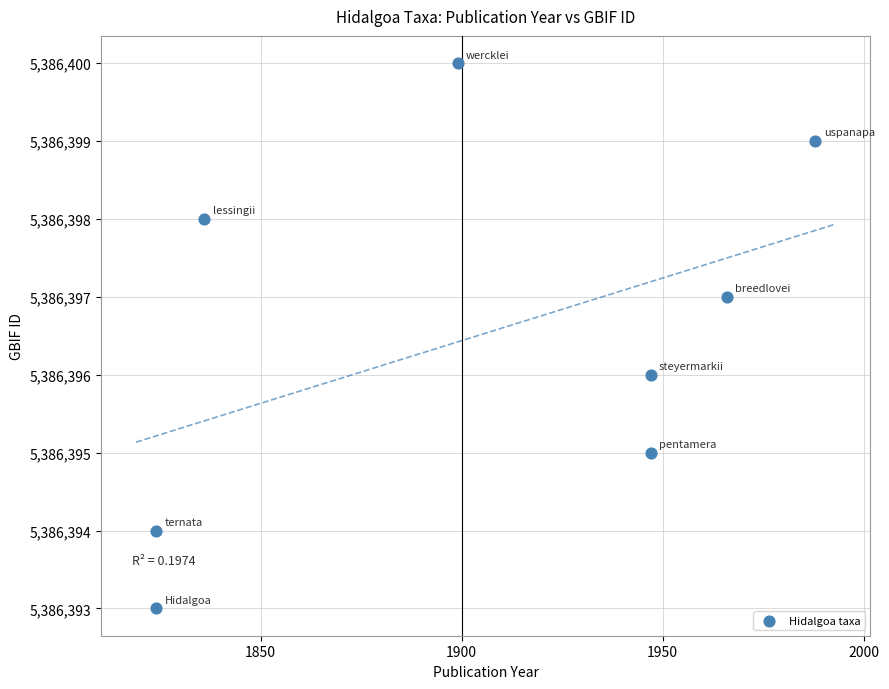

What is the range of X values (max minus min)?

164